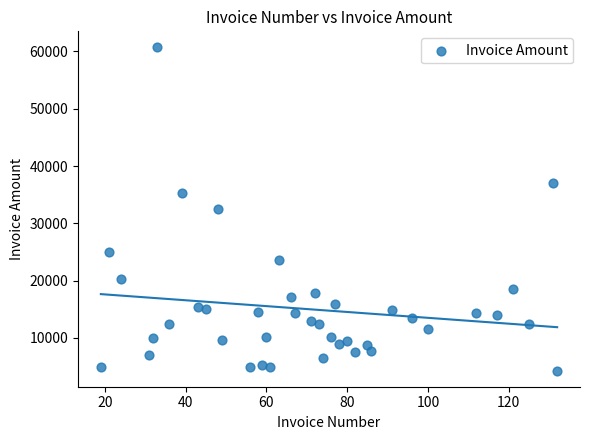

What is the range of Y values (max minus min)?

56390